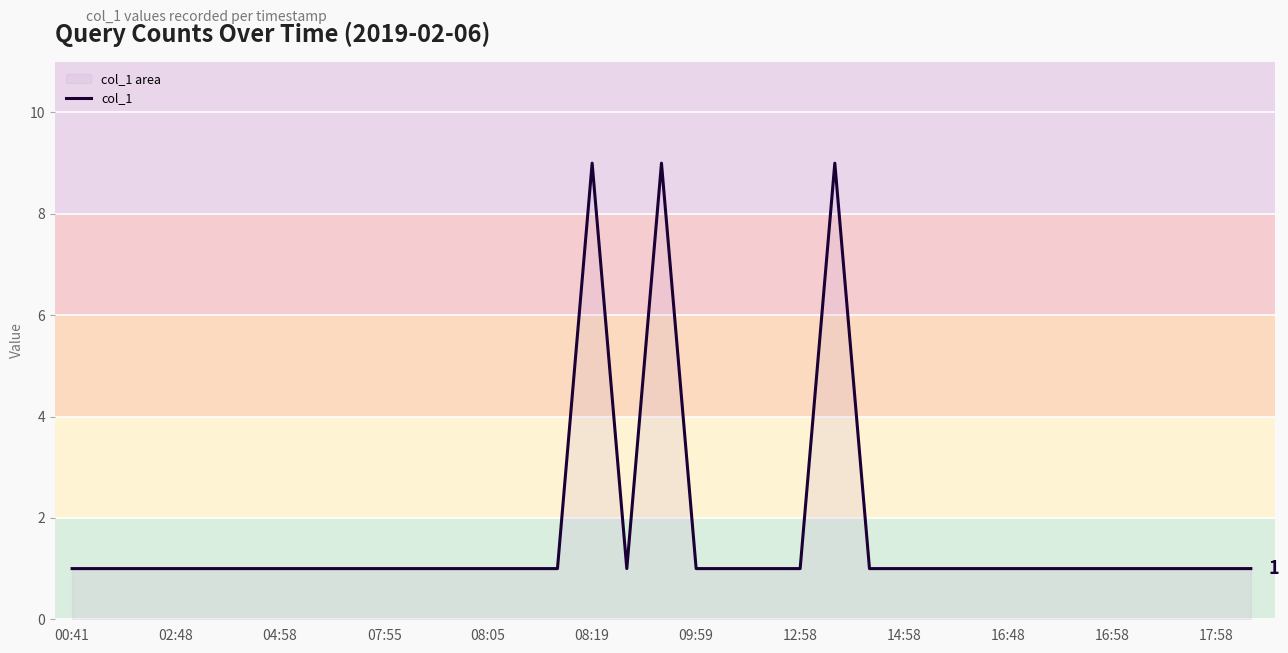

What is the difference between the values at 12:58 and 08:19?

8